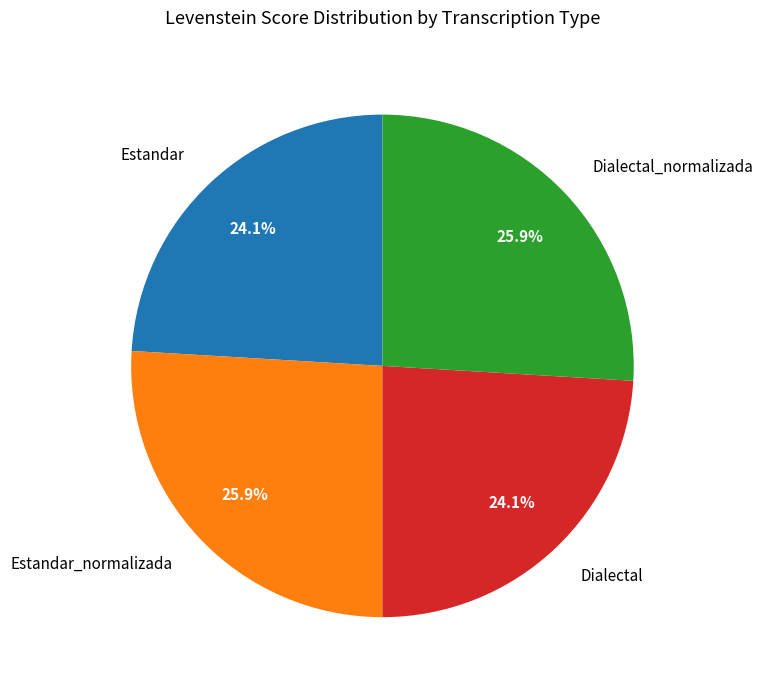

What percentage is NOT represented by Dialectal_normalizada?

74.1%